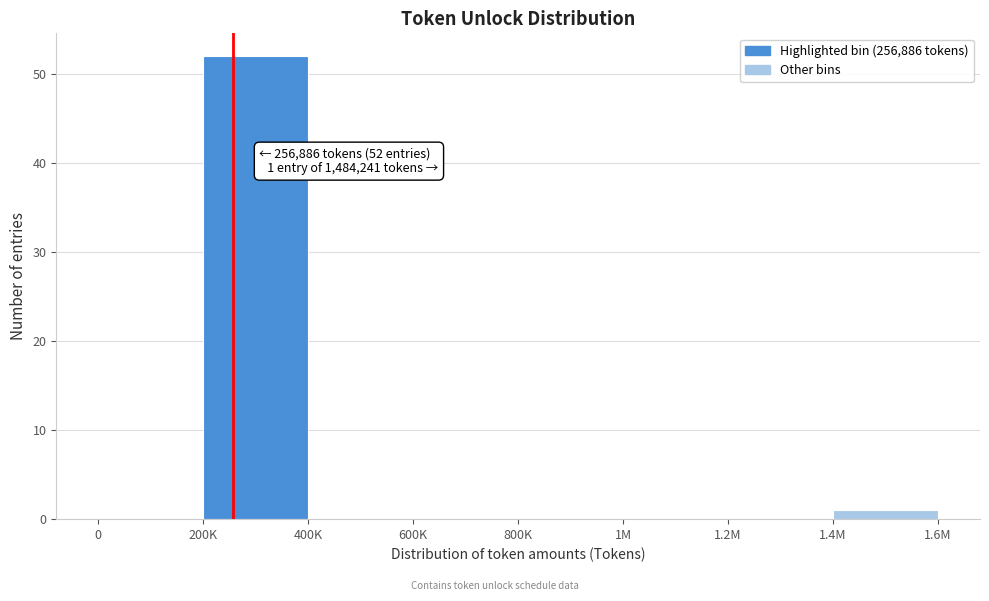

Reading left to right, transcribe all the data shown in this chart.

0=0	200K=52	400K=0	600K=0	800K=0	1M=0	1.2M=0	1.4M=1